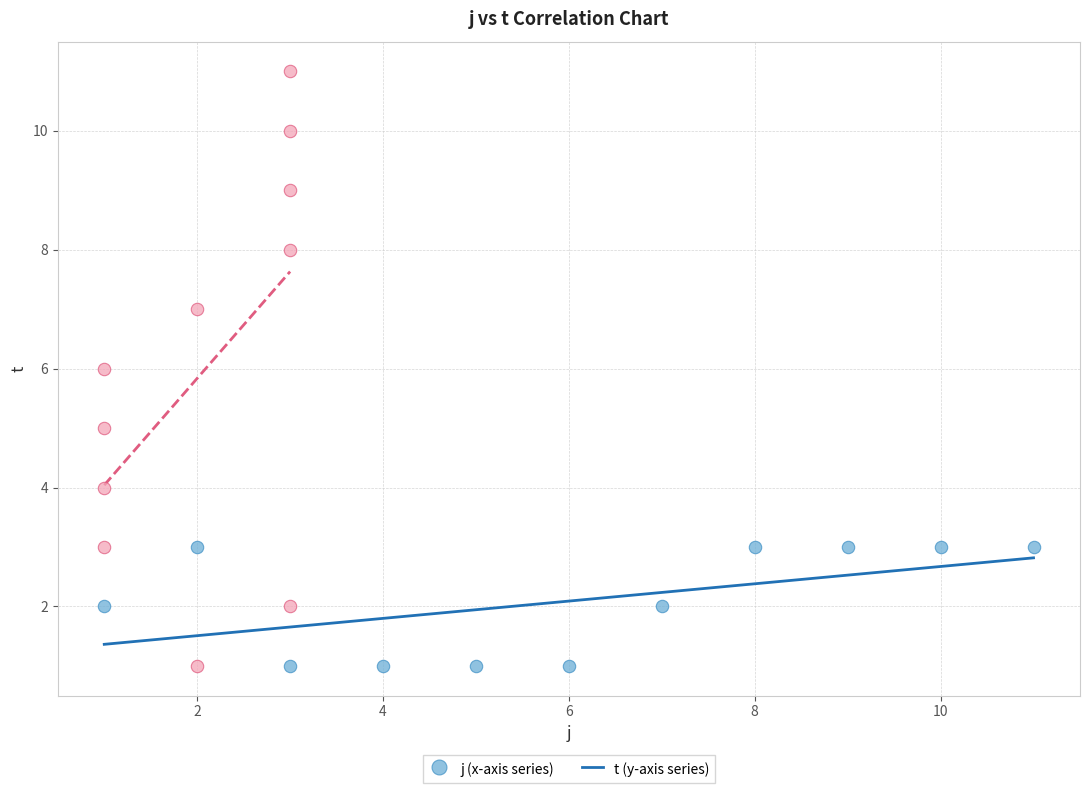

Which series reaches the maximum Y coordinate?

t (y-axis series)